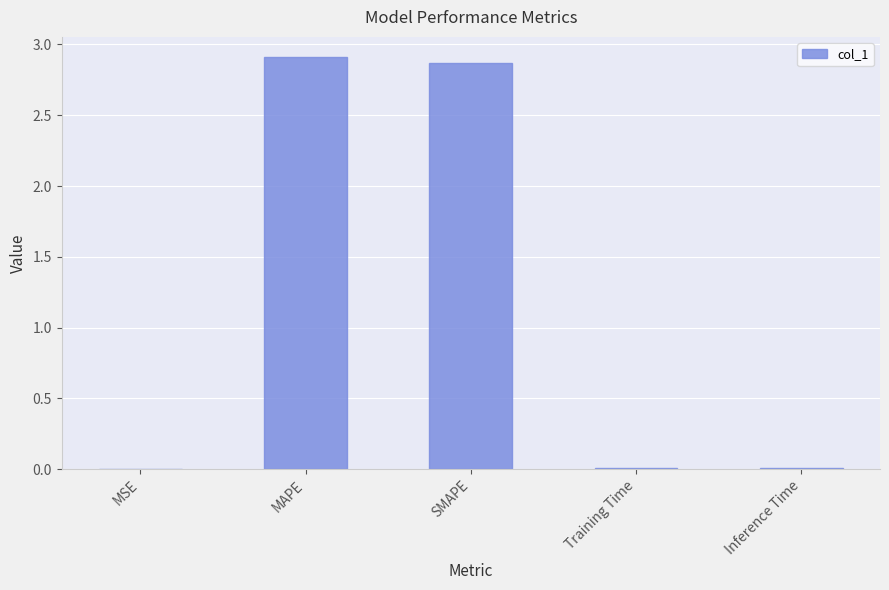

Which has a higher value, Training Time or MAPE?

MAPE